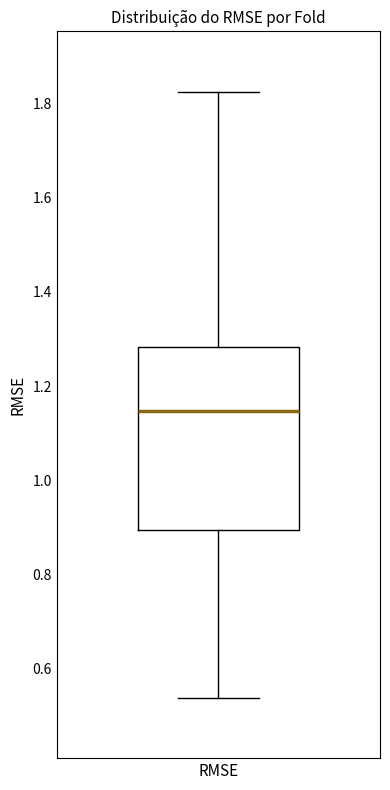

Transcribe this box plot: give where the median line is, the range the box spans, and where the two whiskers end, as read against the y-axis. The values are not printed on the chart, so give them approximately, as read against the axis.

median 1.14, box 0.90 to 1.28, whiskers 0.54 to 1.82